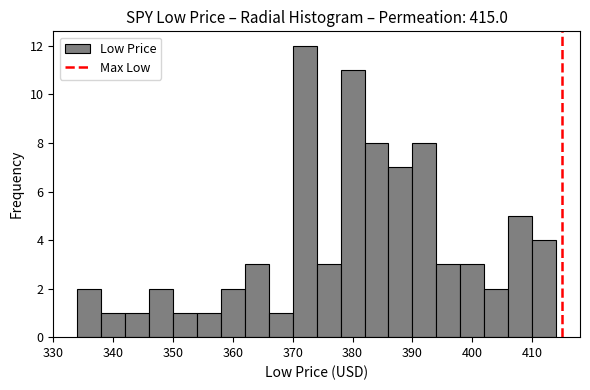

Reading left to right, transcribe this chart: for each bar, give the range it covers on the x-axis and its height. The values are not printed on the chart, so give them approximately, as read against the axis.

334 to 338: 2
338 to 342: 1
342 to 346: 1
346 to 350: 2
350 to 354: 1
354 to 358: 1
358 to 362: 2
362 to 366: 3
366 to 370: 1
370 to 374: 12
374 to 378: 3
378 to 382: 11
382 to 386: 8
386 to 390: 7
390 to 394: 8
394 to 398: 3
398 to 402: 3
402 to 406: 2
406 to 410: 5
410 to 414: 4